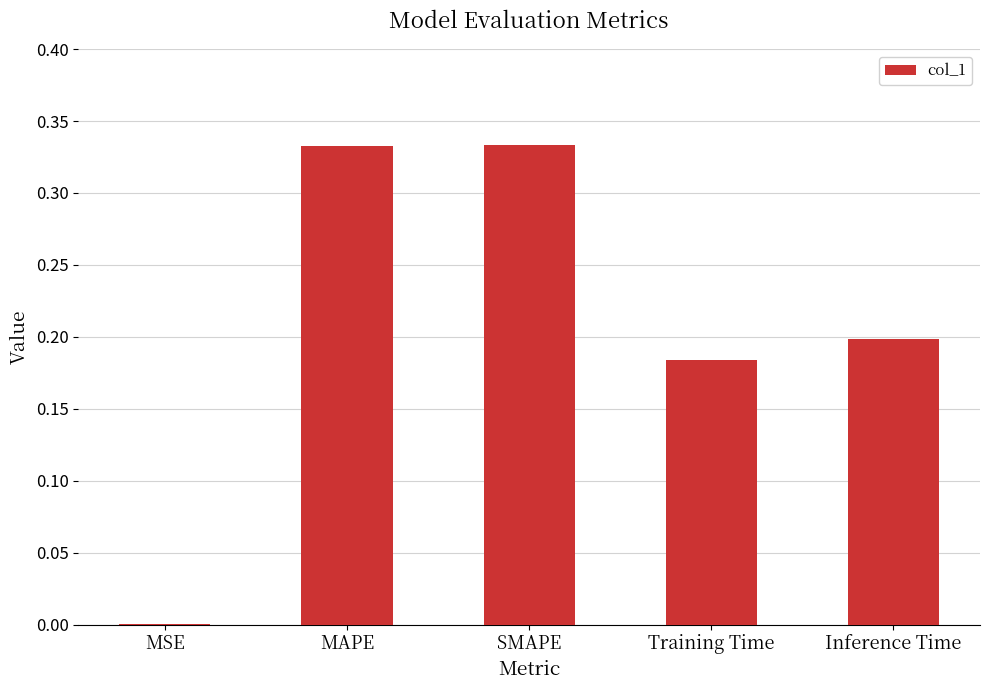

Between MAPE and Training Time, which is larger?

MAPE